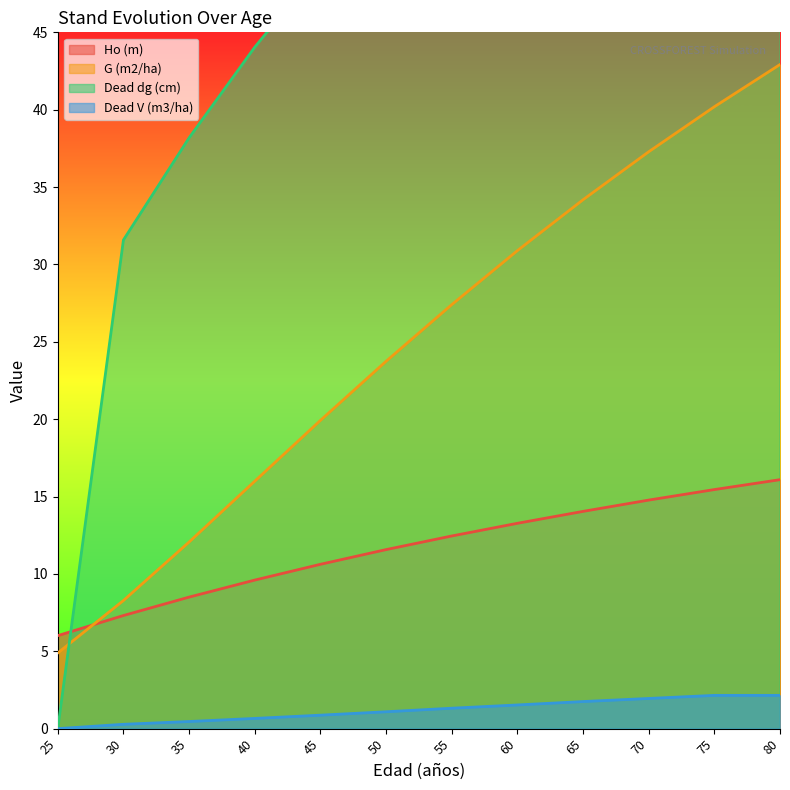

Is it true that Ho (m) equals 12.4 at 55?

True